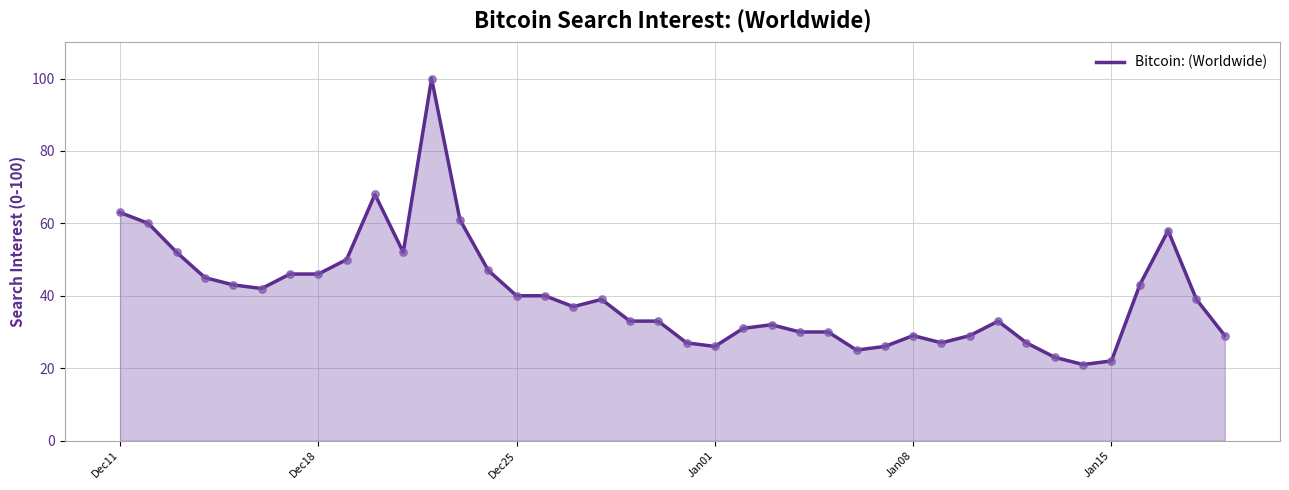

What is the greatest value displayed?

100